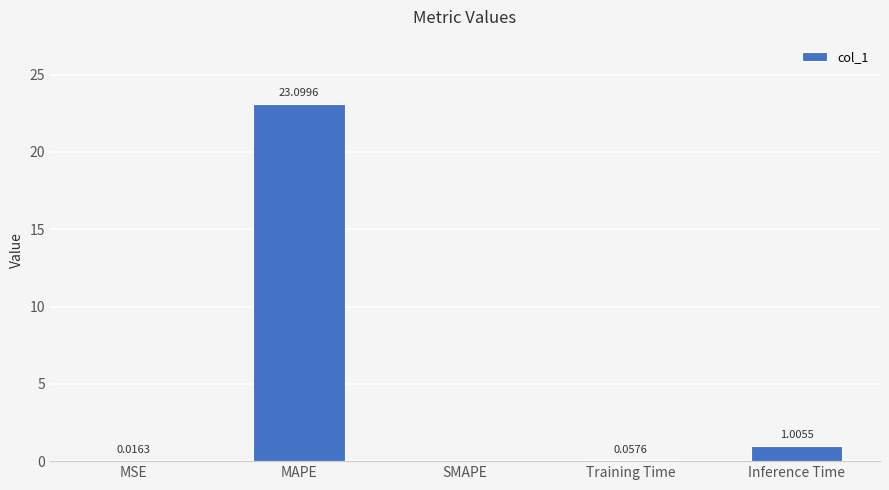

At which label is the value closest to 11?

Inference Time